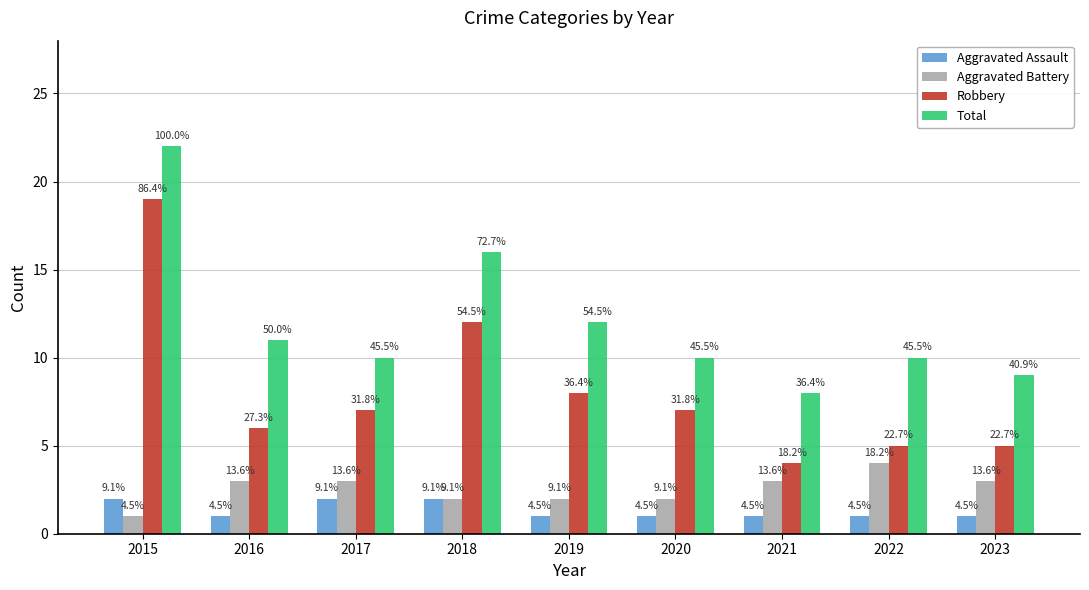

What are all the series names shown in the legend?

Aggravated Assault, Aggravated Battery, Robbery, Total